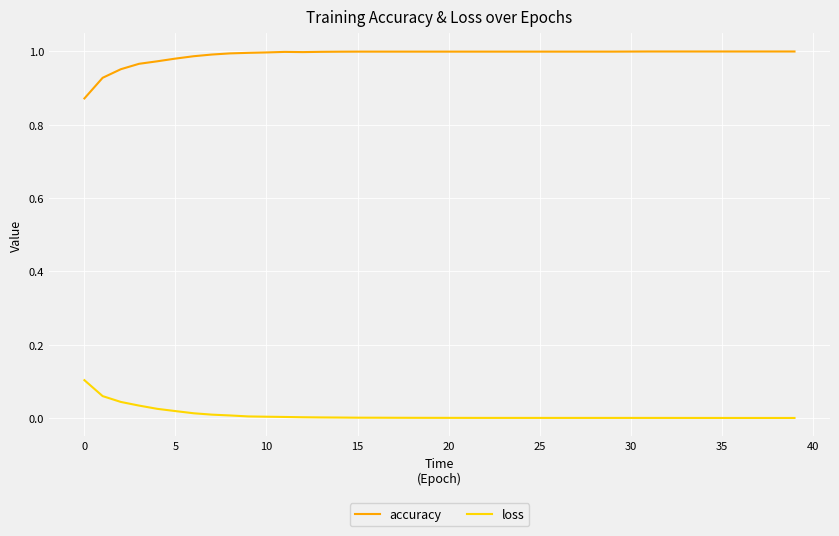

List the series in order of their overall mean, highest first.

accuracy, loss